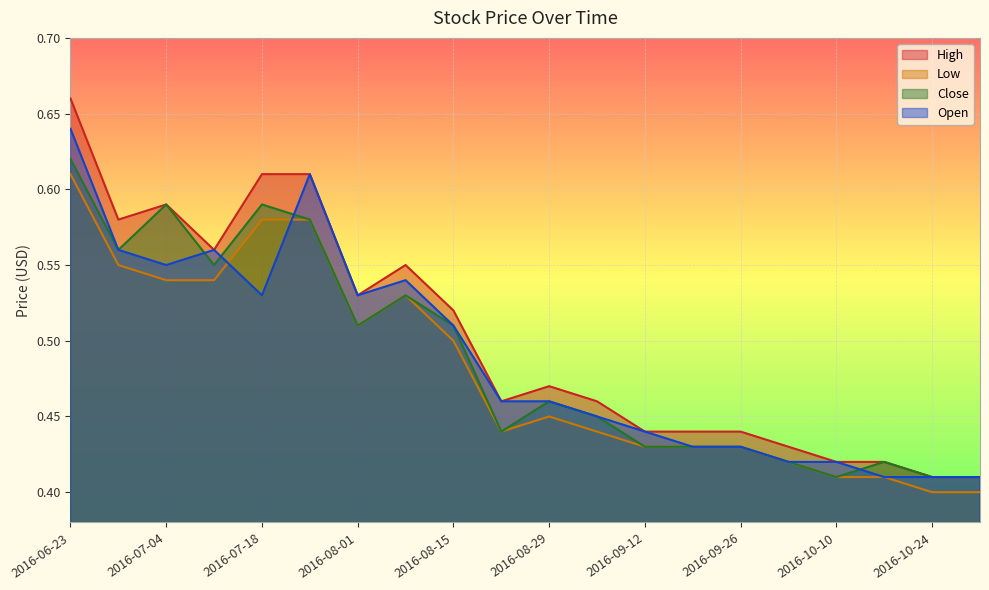

How many interior local peaks does the Low series have?

2